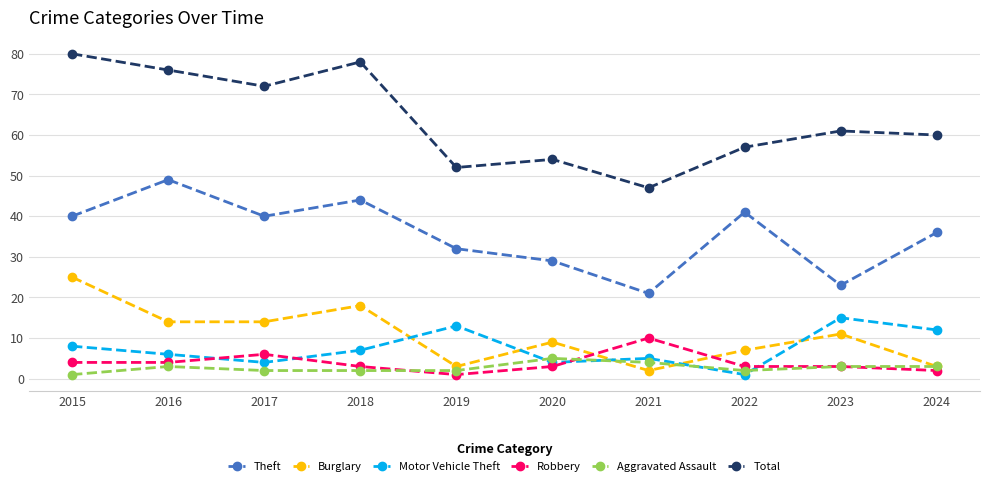

What is the value of the Robbery point at the 3rd from the left?

6